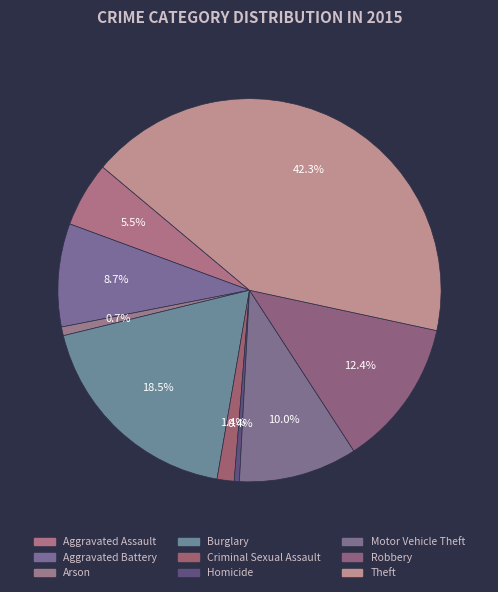

Rank the categories by value from lowest to highest.

Homicide, Arson, Criminal Sexual Assault, Aggravated Assault, Aggravated Battery, Motor Vehicle Theft, Robbery, Burglary, Theft